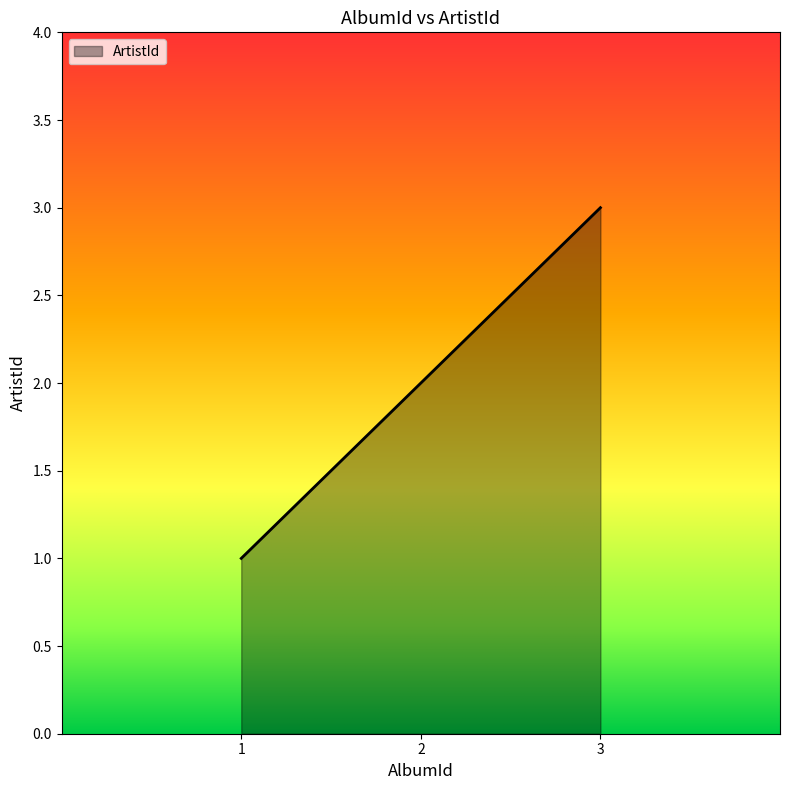

The value at 3 is 3. True or false?

True